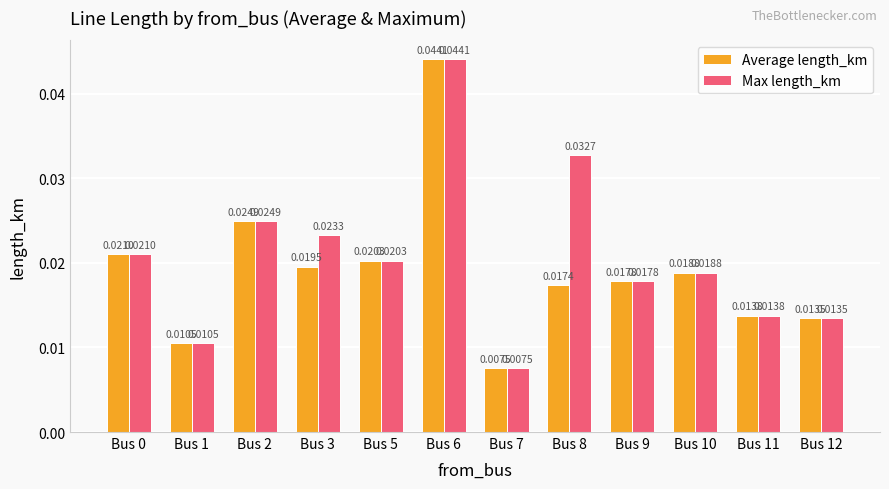

Between Bus 7 and Bus 8, which series saw the biggest shift?

Max length_km